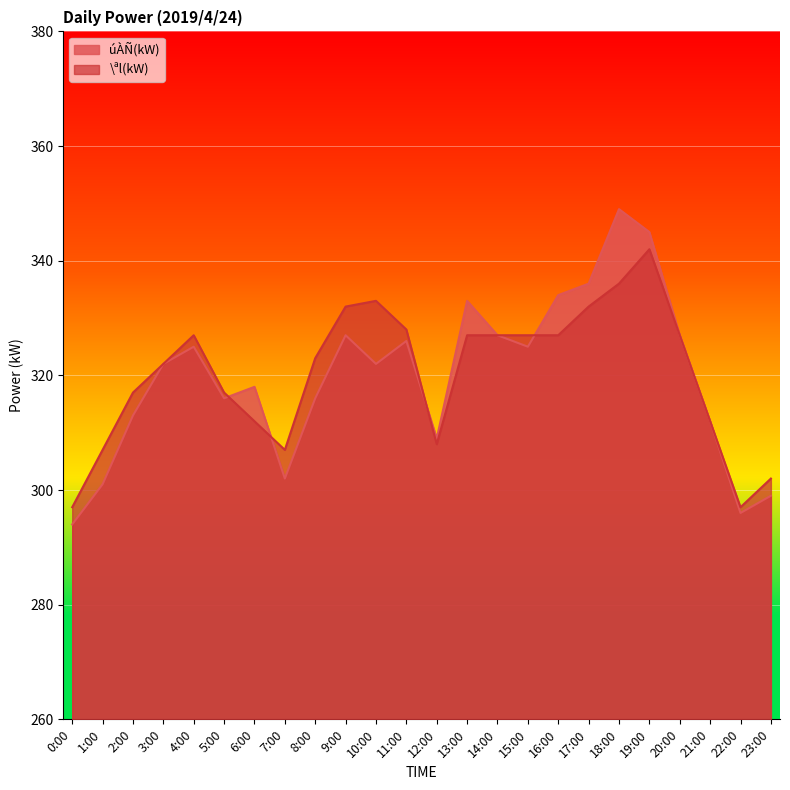

Is the value of úÀÑ(kW) at 23:00 greater than the value of \ªl(kW) at 14:00?

No